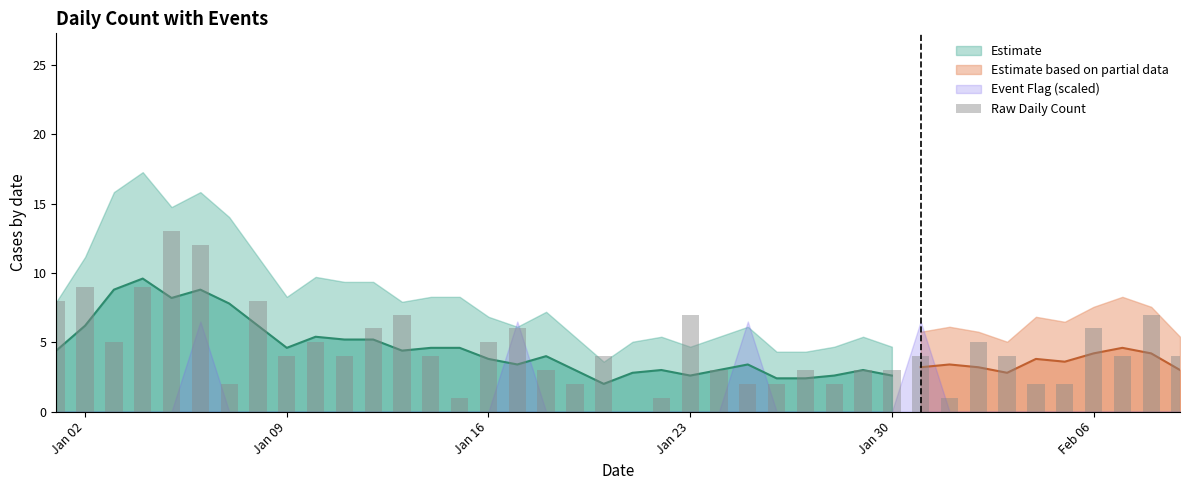

Is it true that the value at Jan 23 is 7?

True